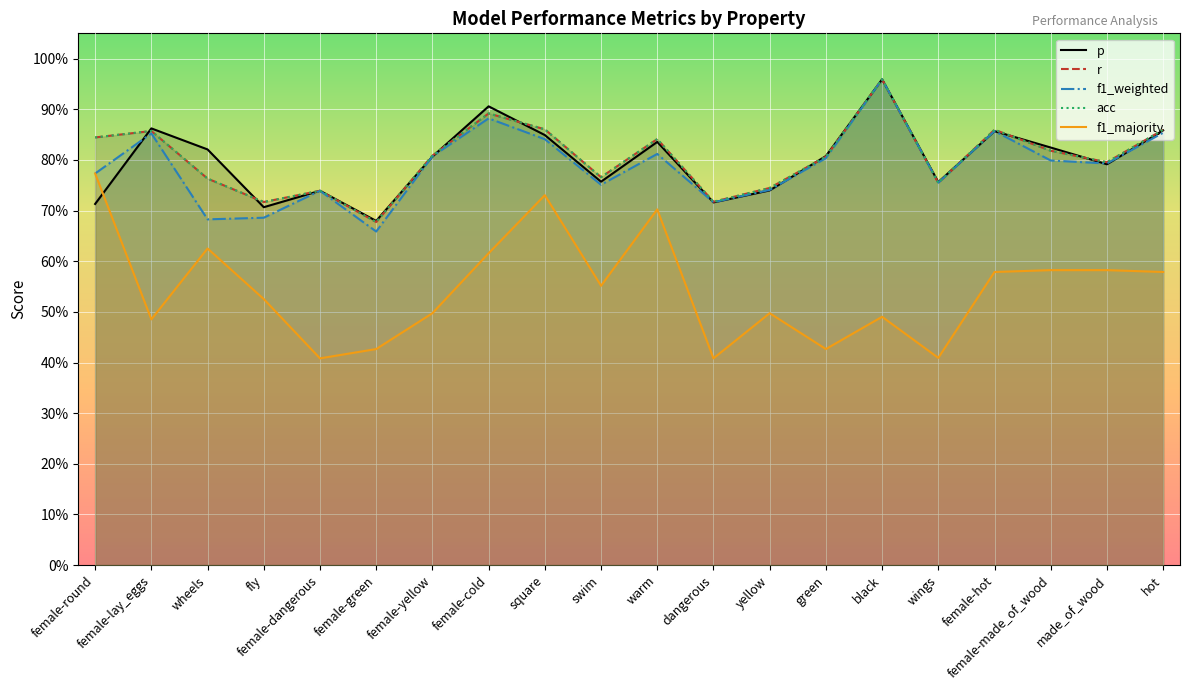

True or false: f1_weighted has more than 2 interior local peaks.

True